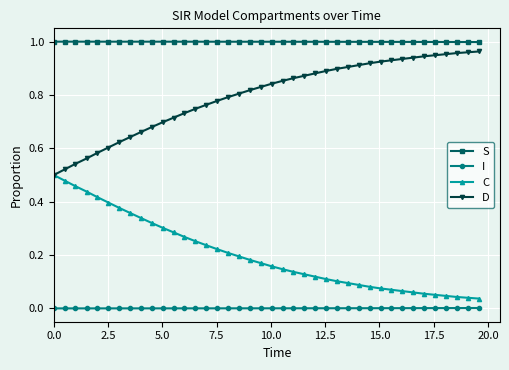

Which series has the largest total across all categories?

S